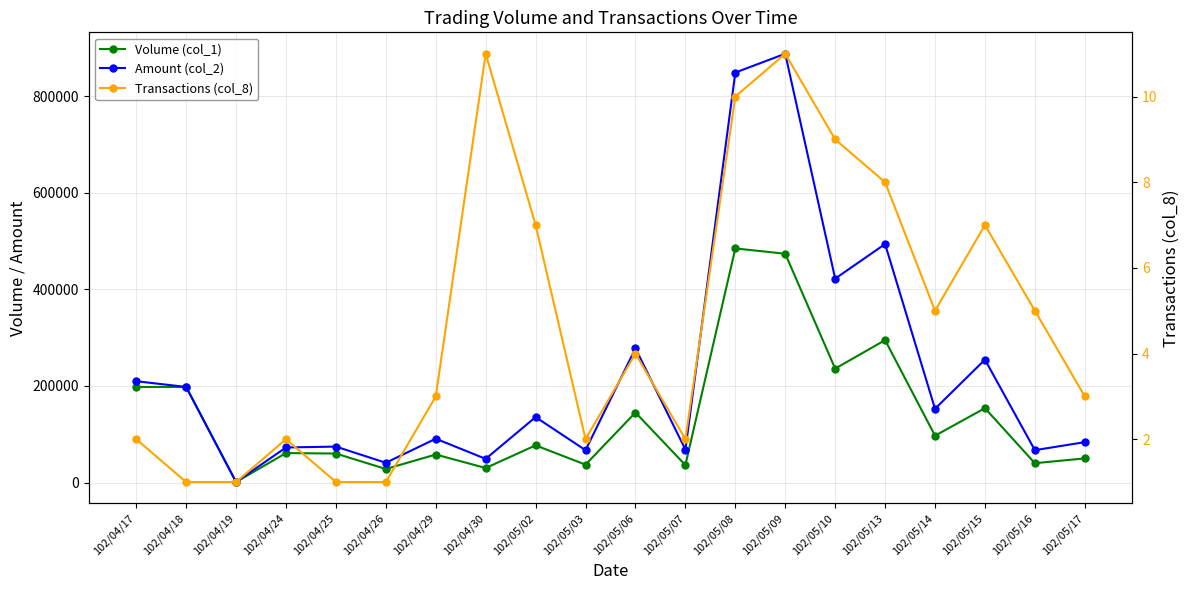

Which series has the largest range (max minus min)?

Amount (col_2)